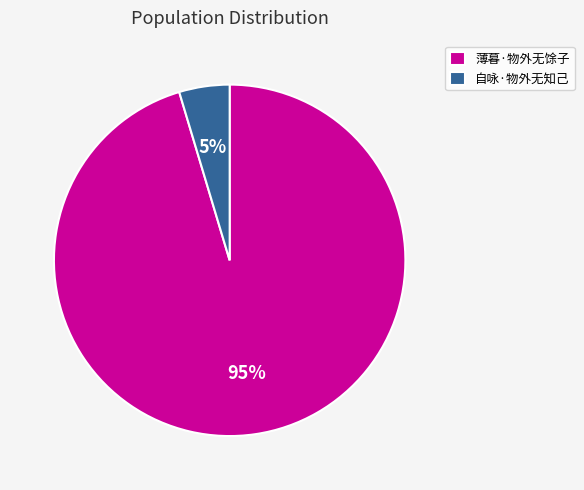

The 薄暮·物外无馀子 slice represents 95% of the pie. True or false?

True